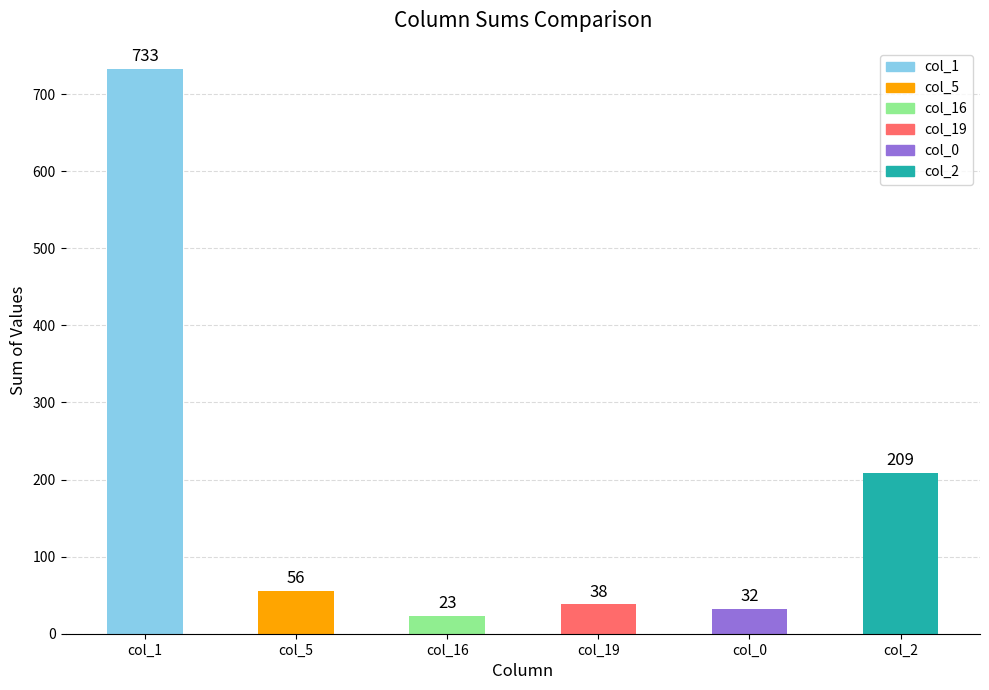

How many bars are there in total?

6